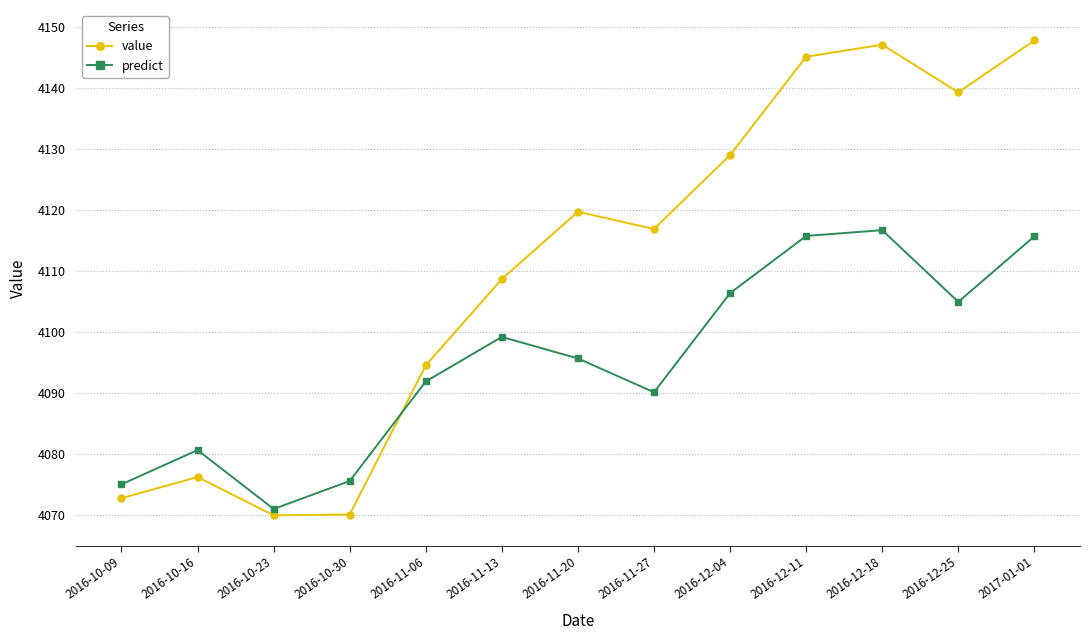

What value does the value series have at 2016-11-27?

4116.9